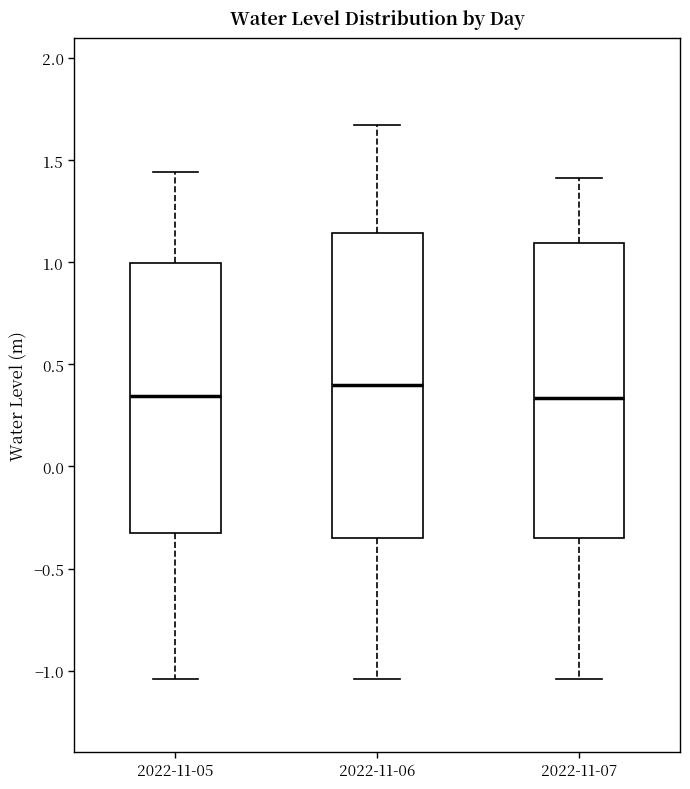

Where does the median line of the box for 2022-11-06 sit on the y-axis? The values are not printed on the chart, so give them approximately, as read against the axis.

0.40